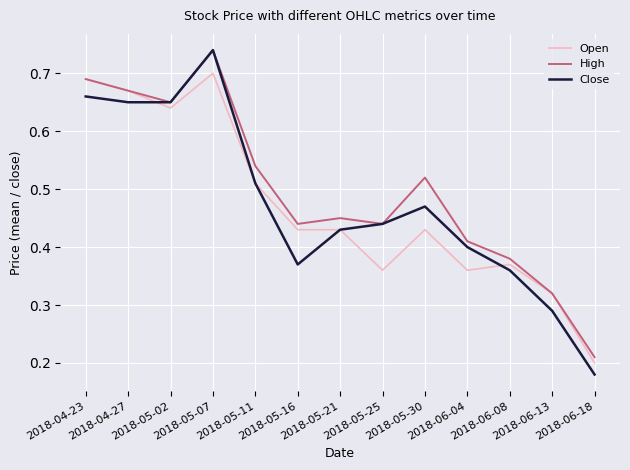

Which series has the widest spread of values?

Close